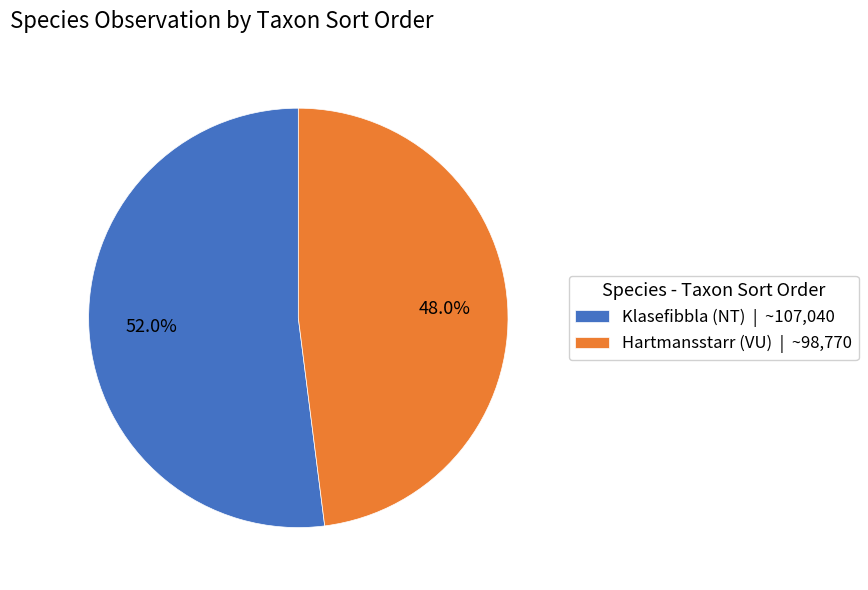

To the nearest percent, what is the difference between the Hartmansstarr (VU) and Klasefibbla (NT) slice percentages?

4%